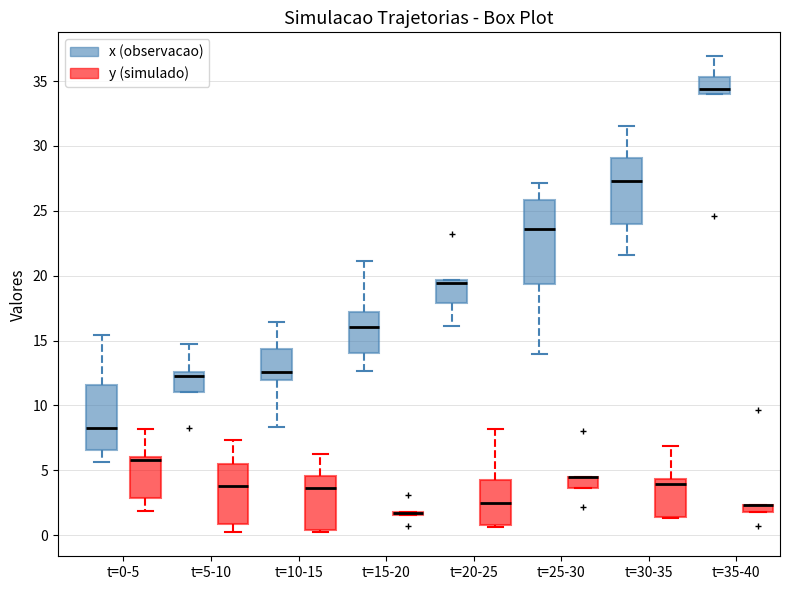

Which box is the tallest, from its lower edge to its upper edge?

t=25-30 (x (observacao))